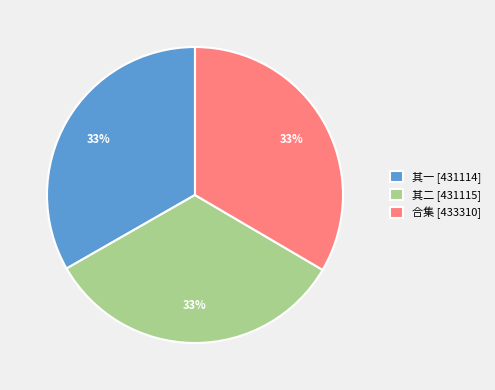

How many slices are in this pie chart?

3